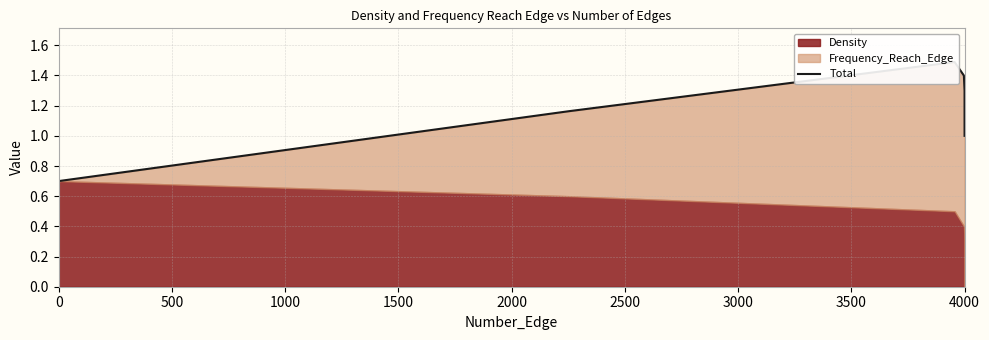

What position from the left is 1000?

3